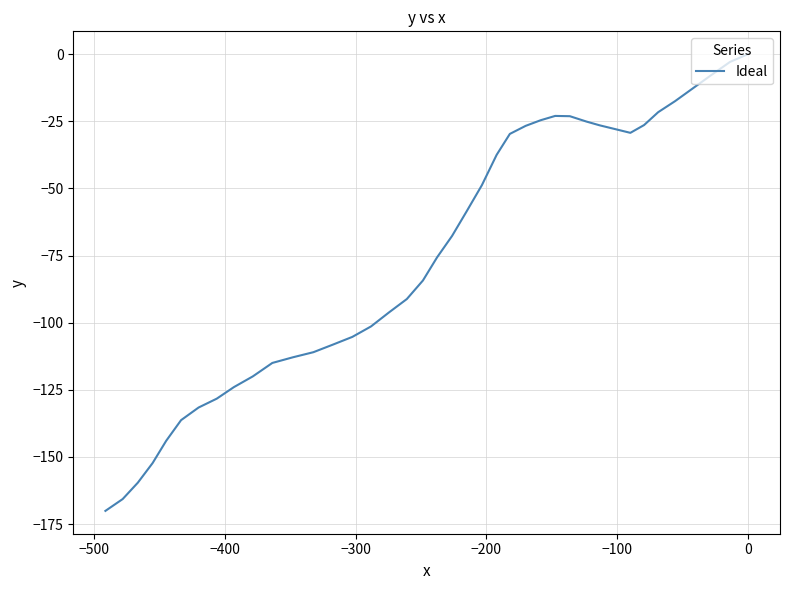

True or false: the data shows -9.7 at 9.

False